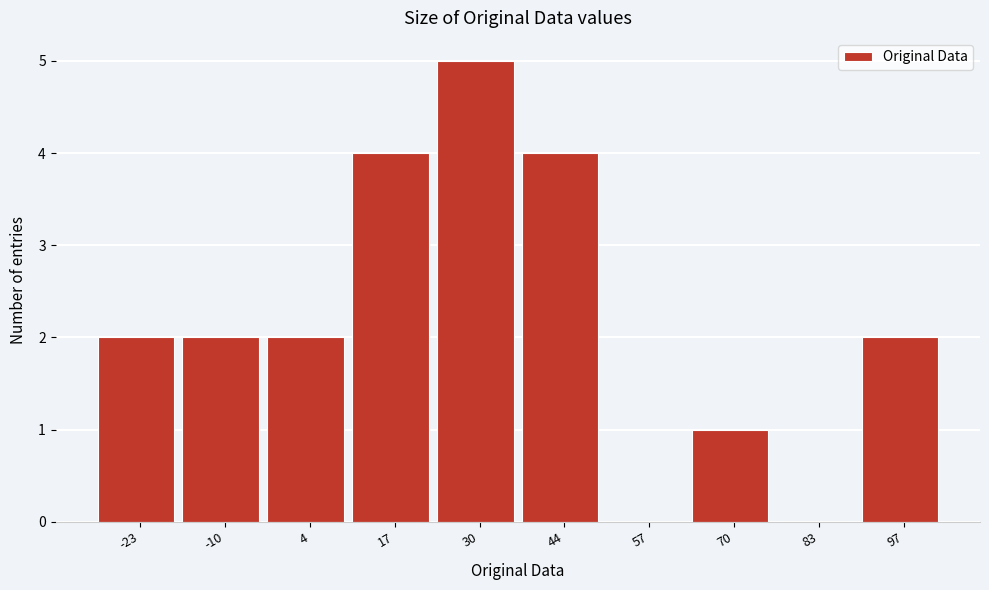

Reading left to right, extract all data points from this chart.

-23=2	-10=2	4=2	17=4	30=5	44=4	57=0	70=1	83=0	97=2